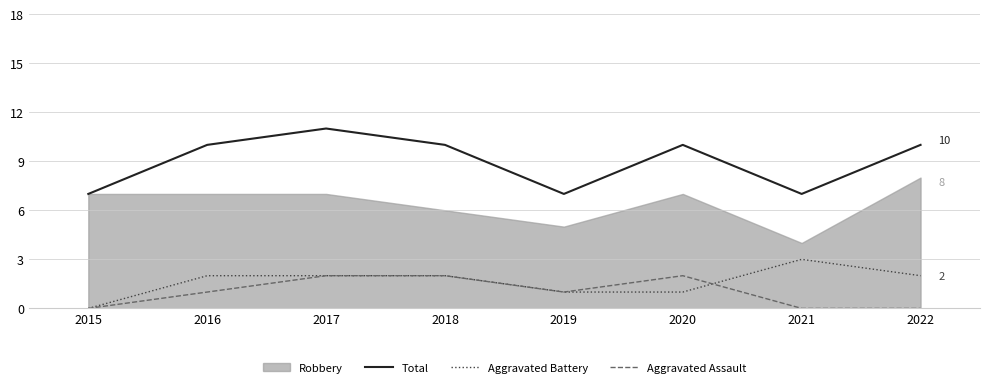

The Aggravated Assault series shows 2 at 2020. True or false?

True